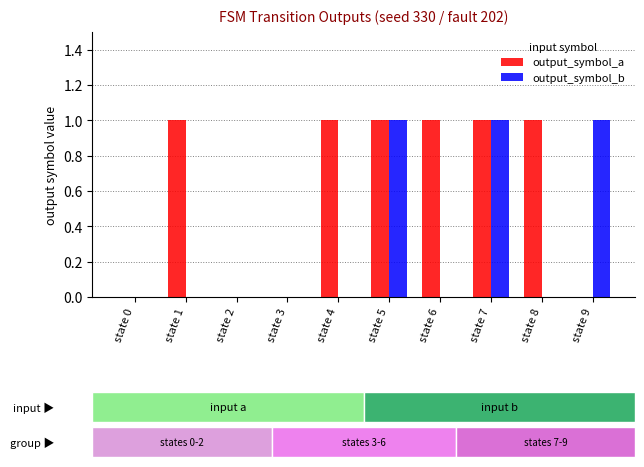

How many groups of bars are there?

10